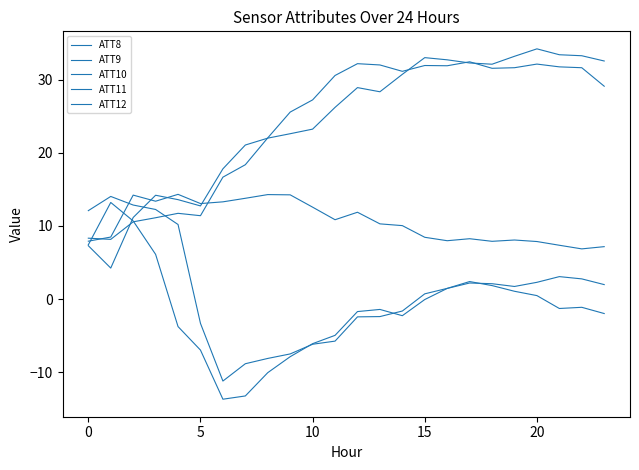

How many interior local peaks does the ATT12 series have?

4